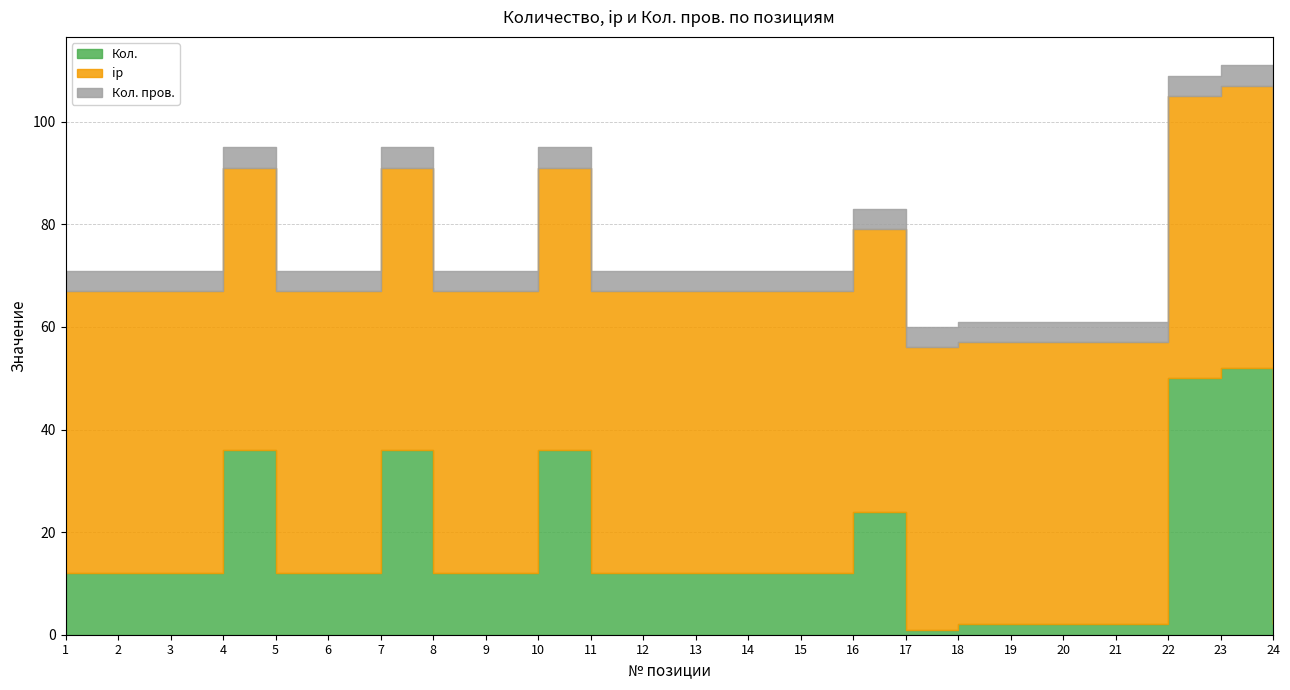

Reading left to right, extract all data points from this chart.

Кол.: 1=12	2=12	3=12	4=36	5=12	6=12	7=36	8=12	9=12	10=36	11=12	12=12	13=12	14=12	15=12	16=24	17=1	18=2	19=2	20=2	21=2	22=50	23=52	24=2
ip: 1=55	2=55	3=55	4=55	5=55	6=55	7=55	8=55	9=55	10=55	11=55	12=55	13=55	14=55	15=55	16=55	17=55	18=55	19=55	20=55	21=55	22=55	23=55	24=55
Кол. пров.: 1=4	2=4	3=4	4=4	5=4	6=4	7=4	8=4	9=4	10=4	11=4	12=4	13=4	14=4	15=4	16=4	17=4	18=4	19=4	20=4	21=4	22=4	23=4	24=4